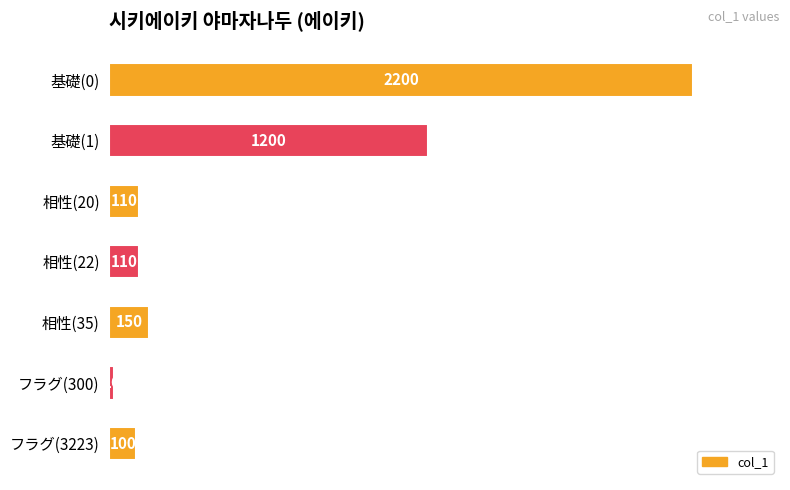

What is the maximum value shown in the chart?

2200